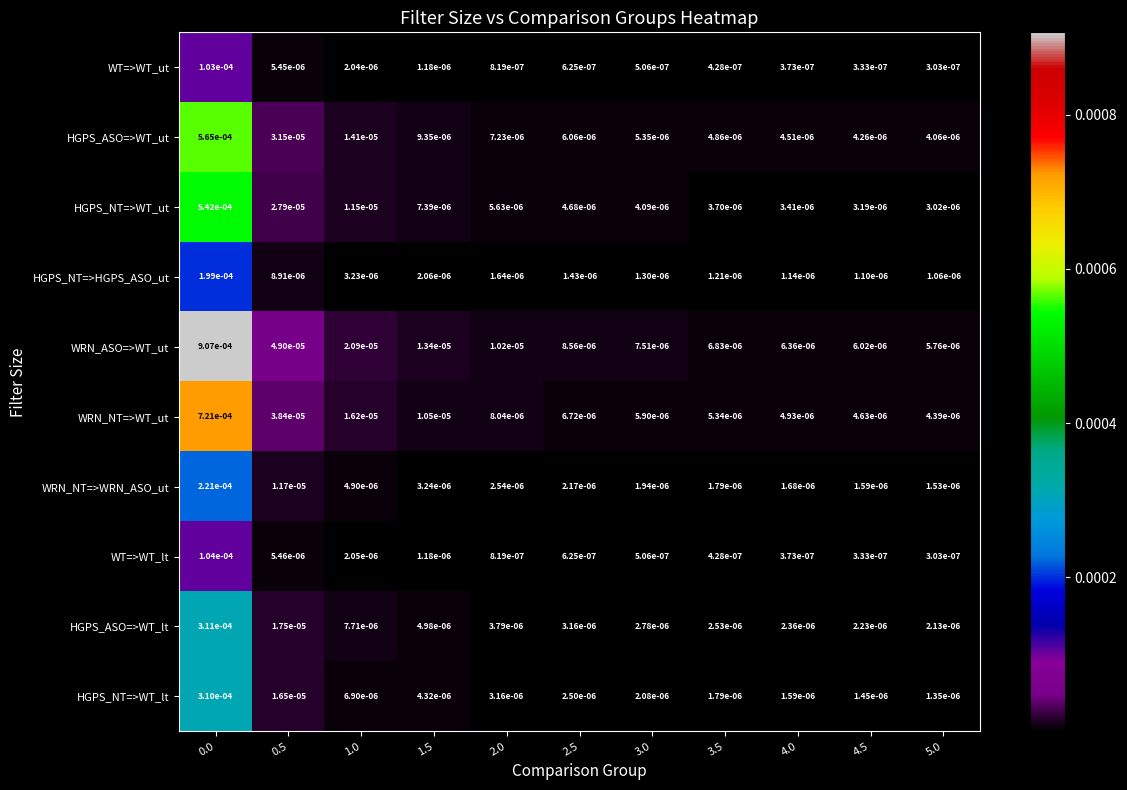

Rank the series by their maximum value, from highest to lowest.

WRN_ASO=>WT_ut, WRN_NT=>WT_ut, HGPS_ASO=>WT_ut, HGPS_NT=>WT_ut, HGPS_ASO=>WT_lt, HGPS_NT=>WT_lt, WRN_NT=>WRN_ASO_ut, HGPS_NT=>HGPS_ASO_ut, WT=>WT_lt, WT=>WT_ut